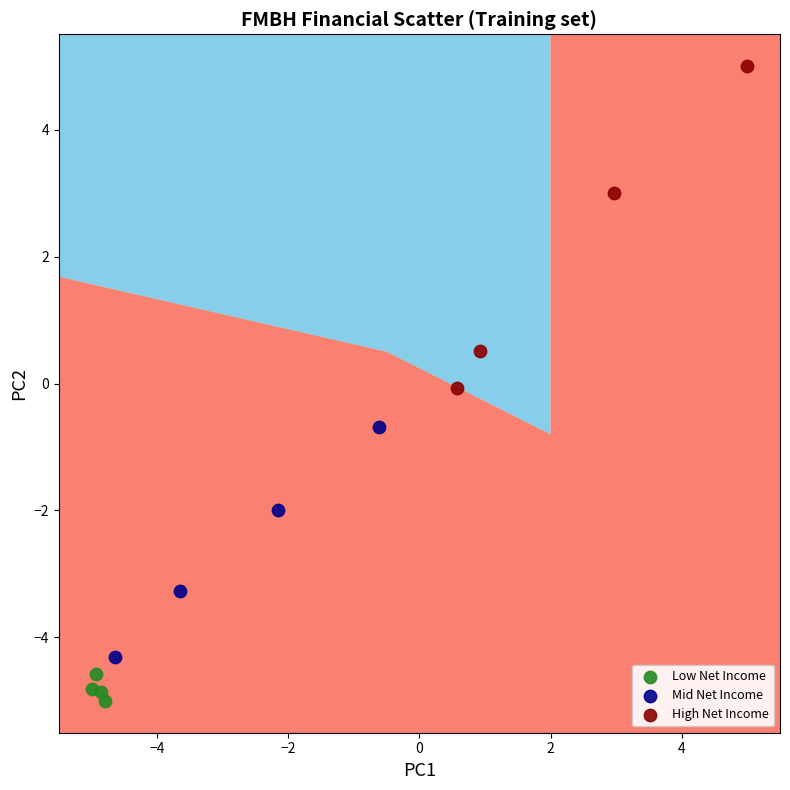

Which series has the largest Y range (max minus min)?

High Net Income